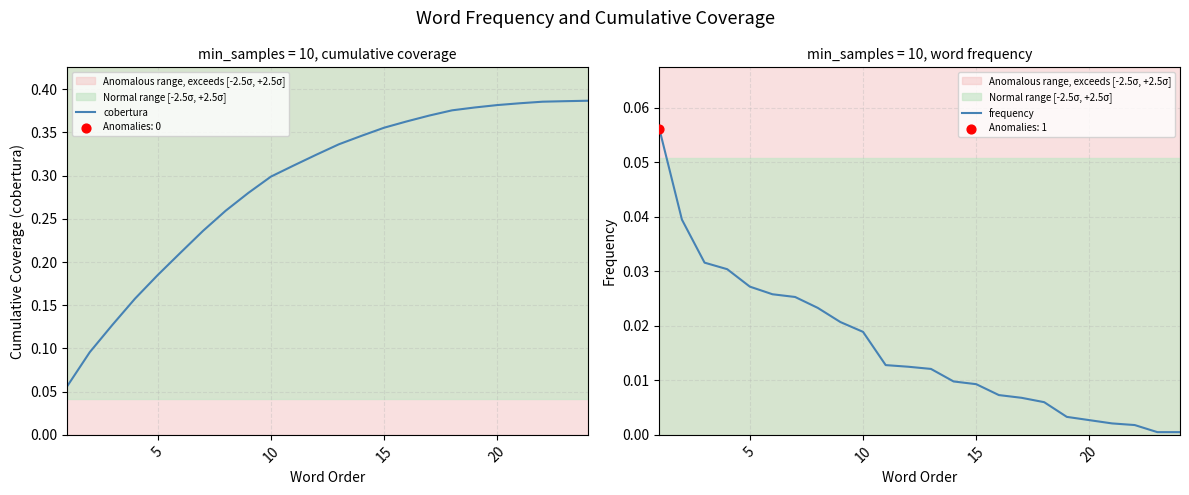

Which series has the largest Y range (max minus min)?

cobertura